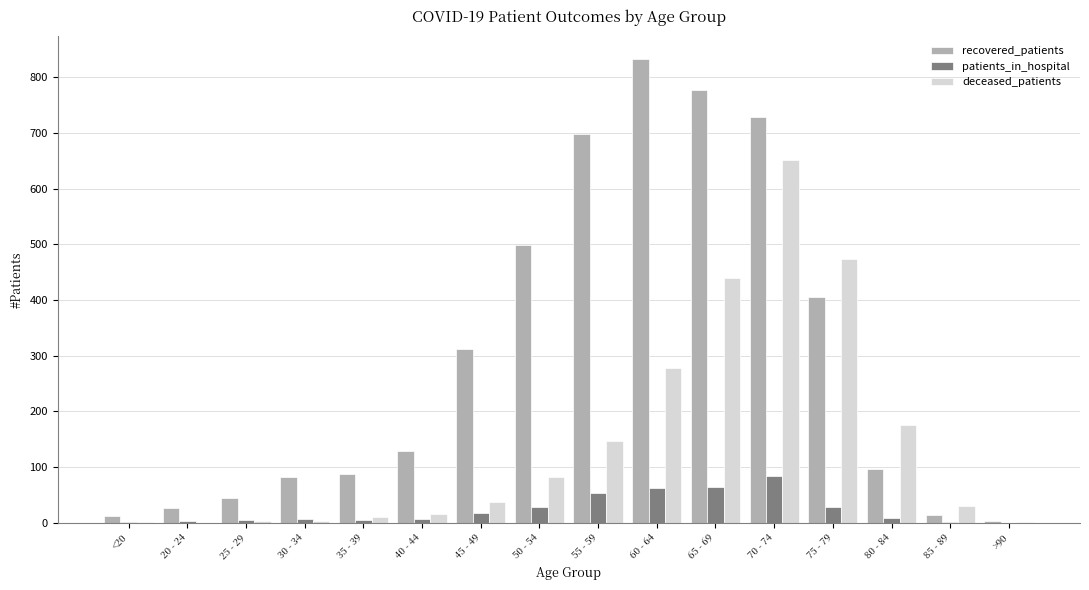

At which label does deceased_patients reach its peak?

70 - 74